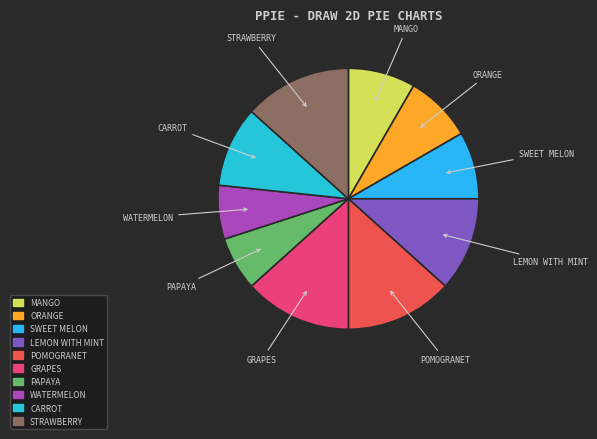

What is the ratio of the value at CARROT to the value at WATERMELON?

1.5